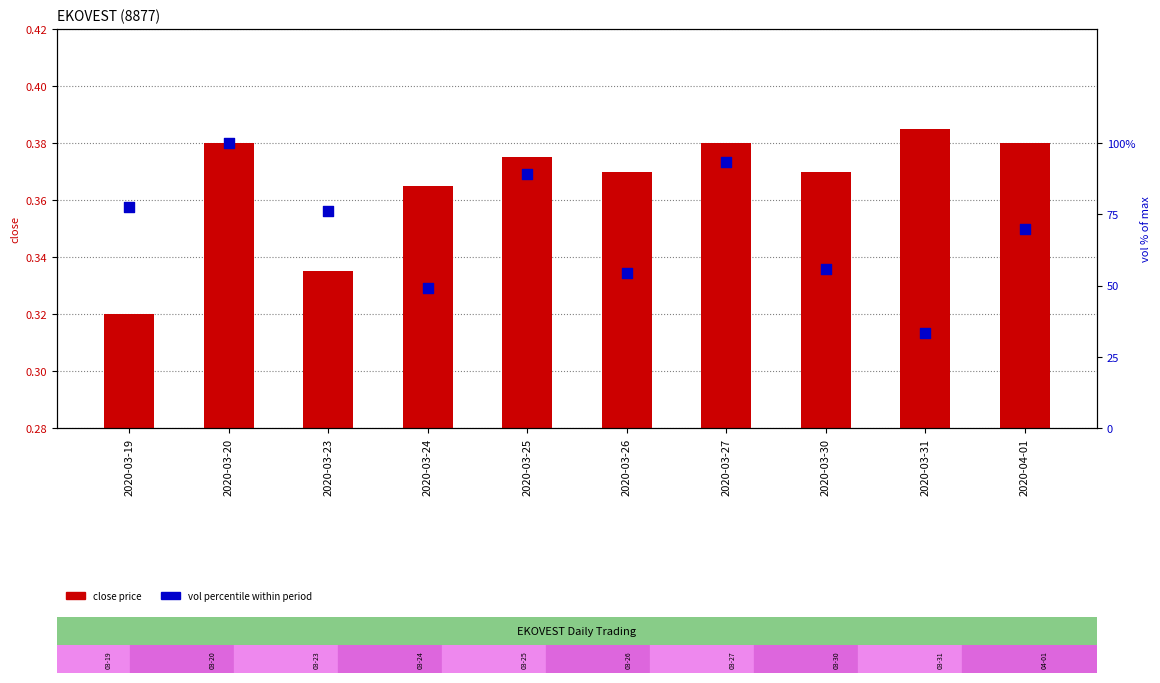

Which series has the largest total across all categories?

vol percentile